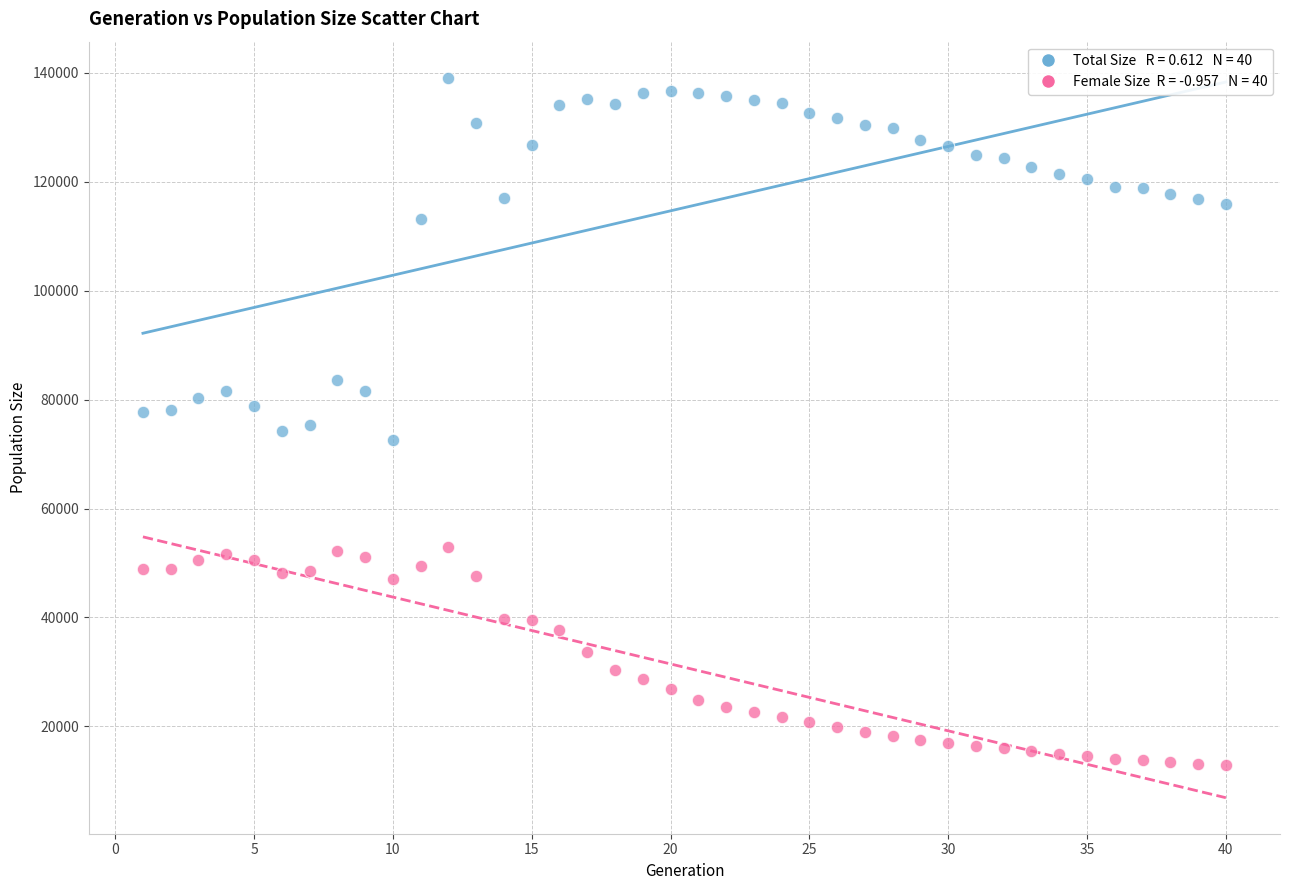

Across all data points, what is the range of X values (max minus min)?

39